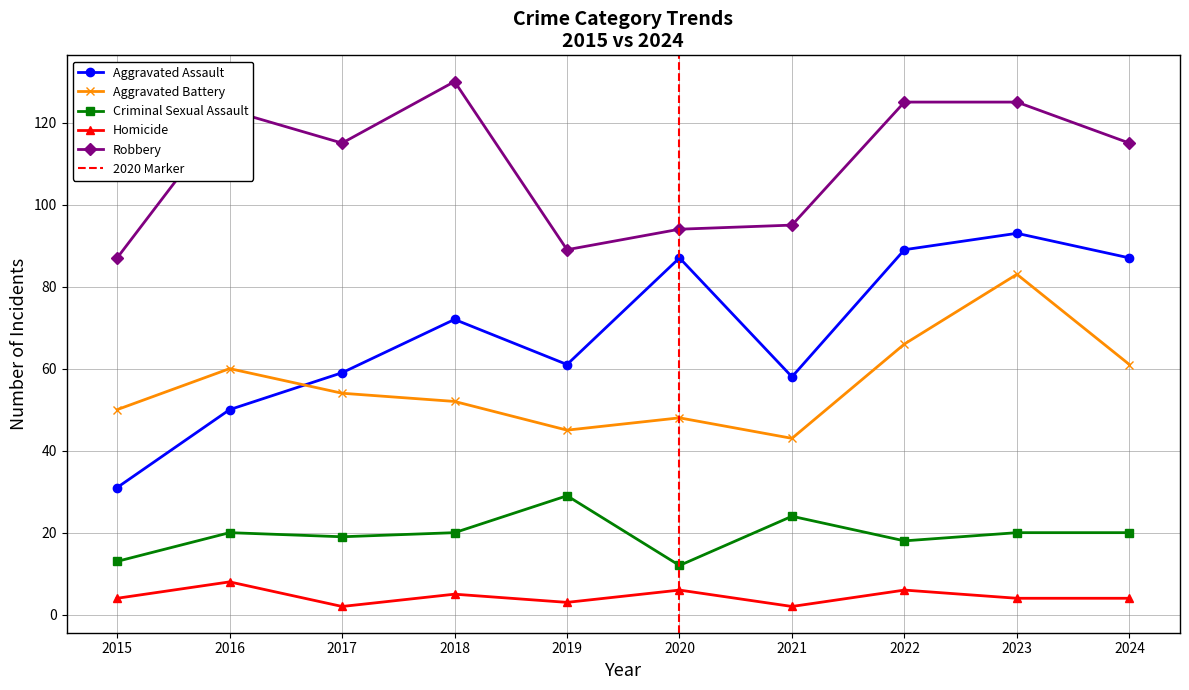

What is the sum of all Aggravated Battery values?

562